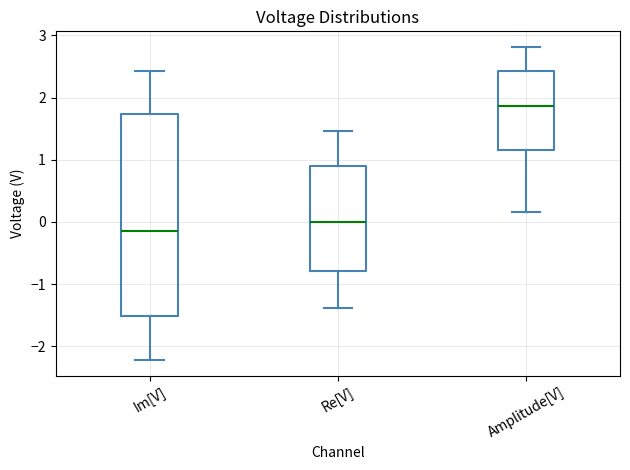

Which box is the tallest, from its lower edge to its upper edge?

Im[V]